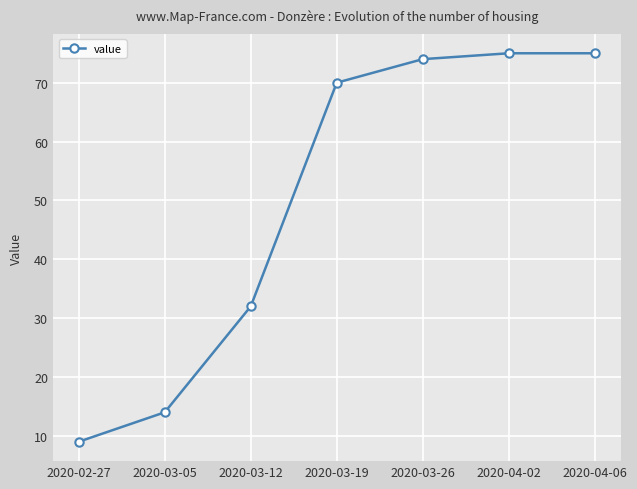

What is the maximum value shown in the chart?

75